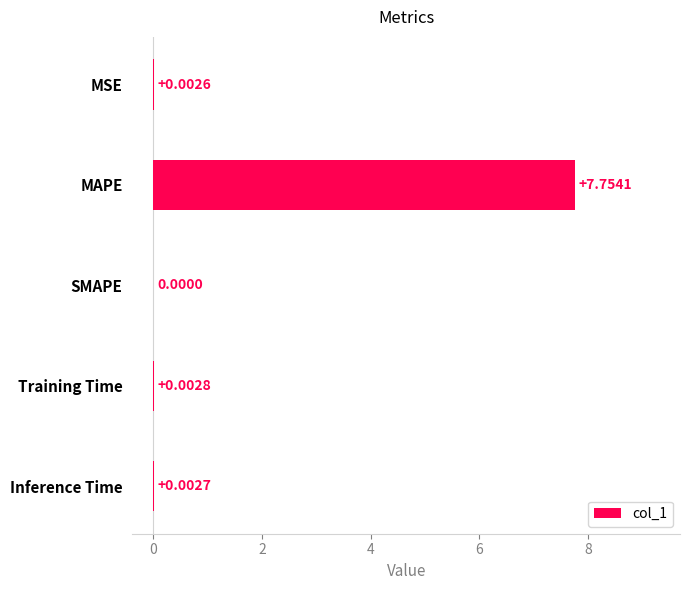

Which has a higher value, Inference Time or SMAPE?

Inference Time